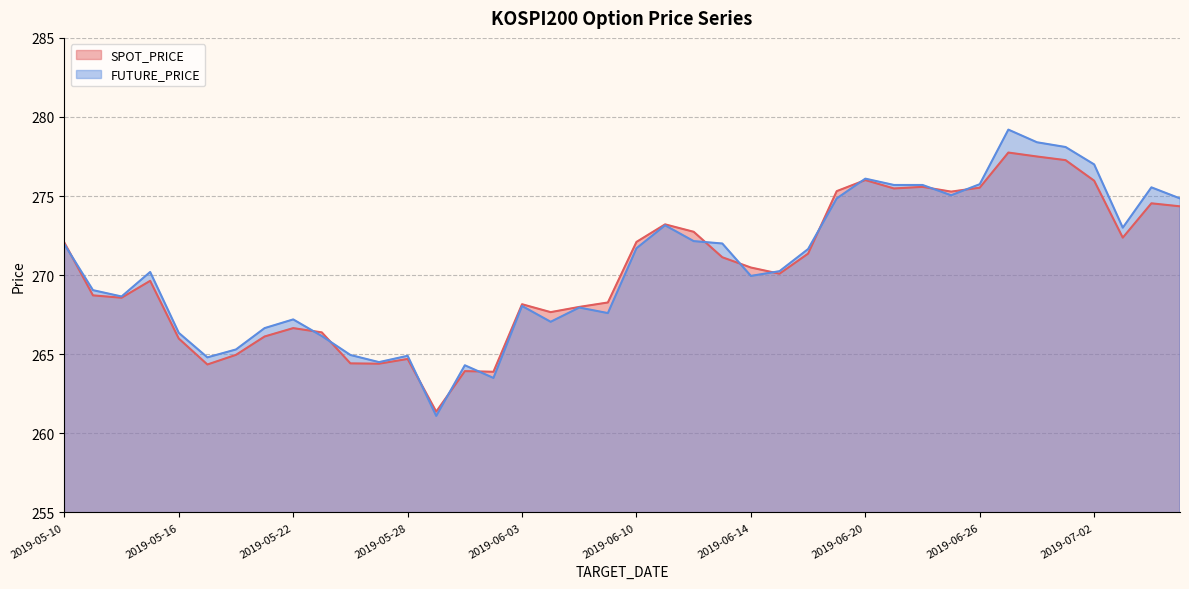

True or false: SPOT_PRICE and FUTURE_PRICE cross at least once.

True